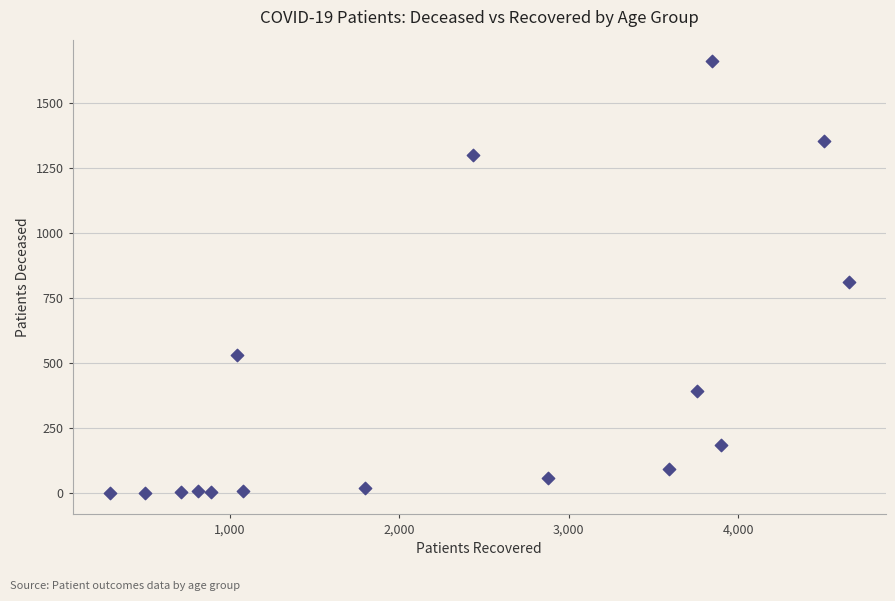

What Y value in the scatter plot is closest to 830?

811